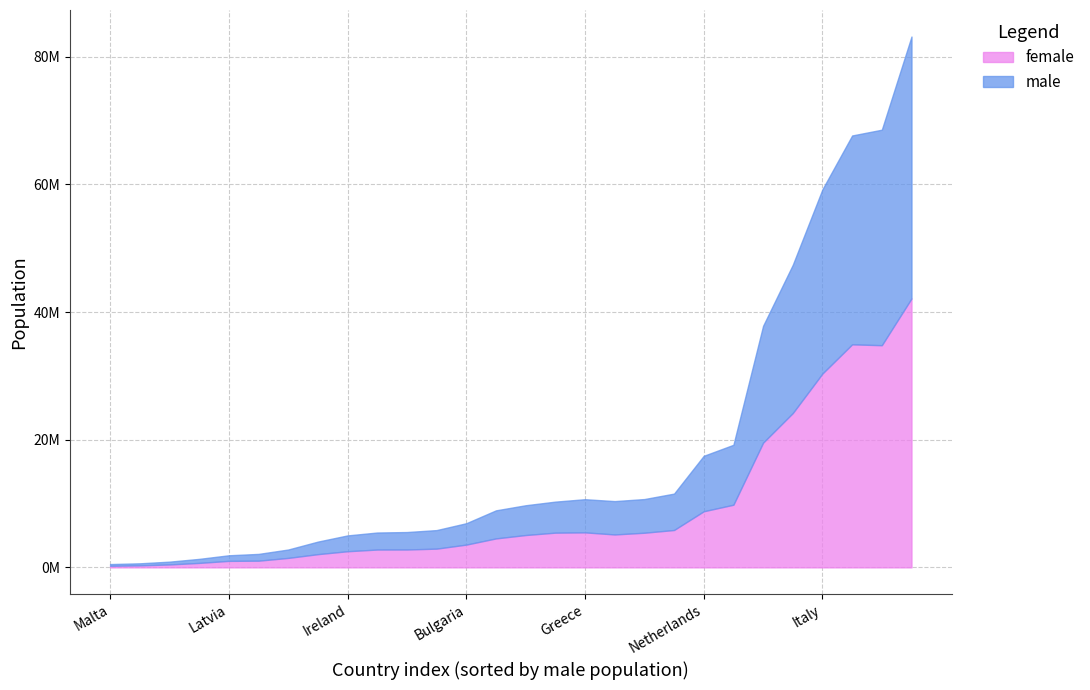

At which label does female reach its peak?

Germany